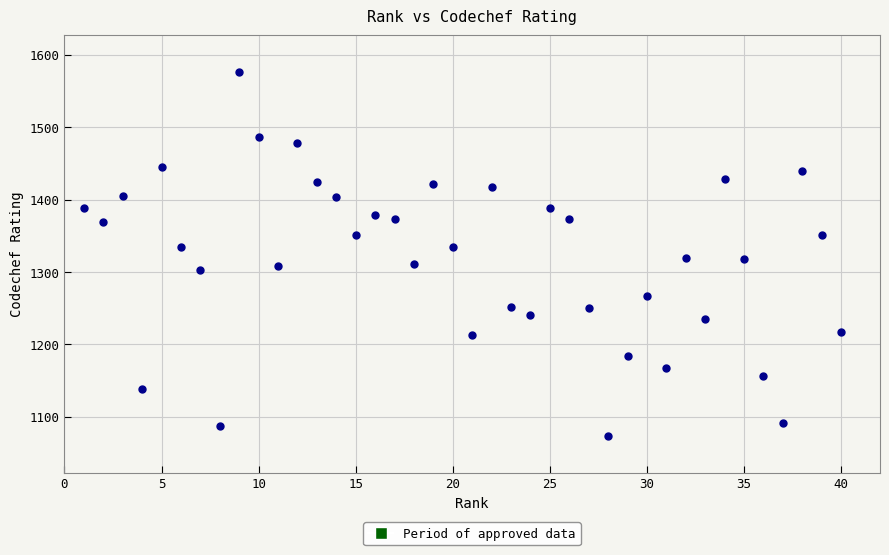

What is the range of Y values (max minus min)?

504